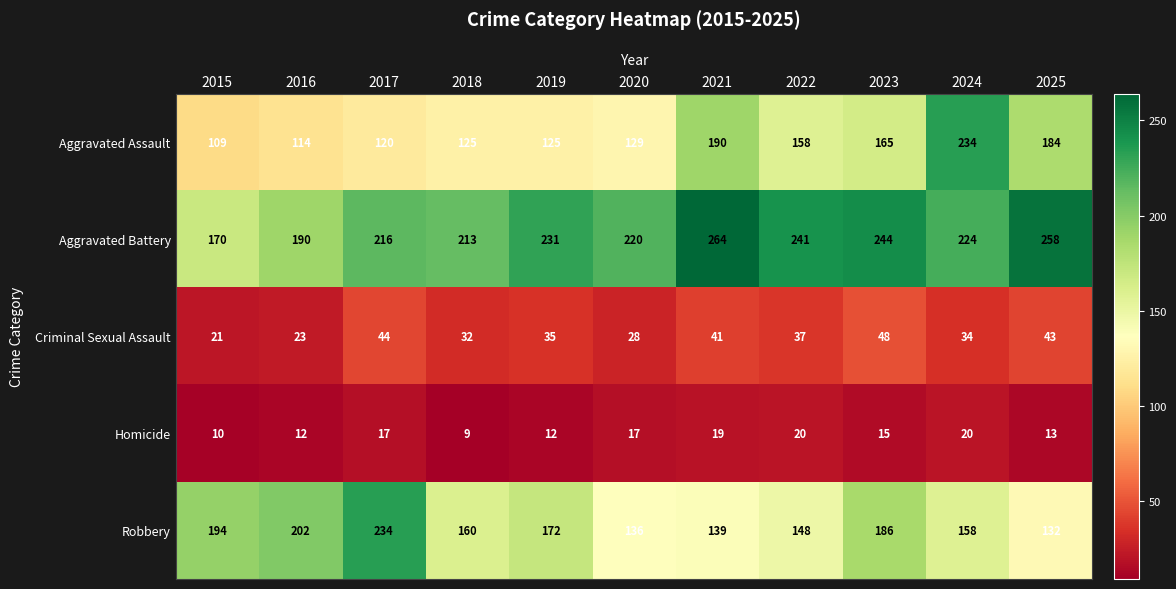

At which label does Criminal Sexual Assault first exceed 35?

2017